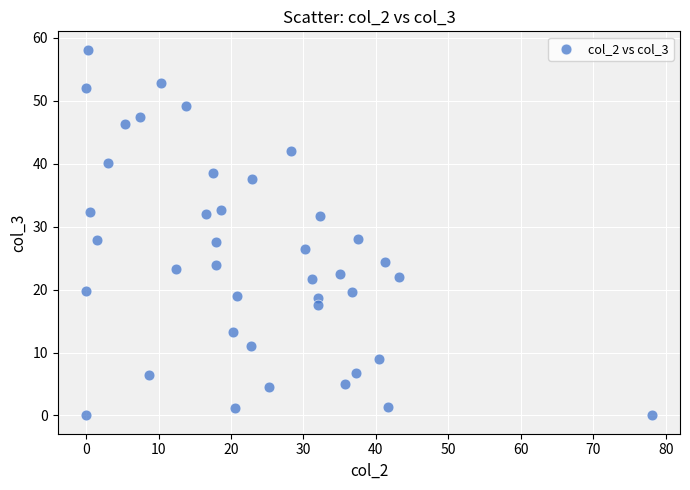

What is the range of X values (max minus min)?

78.1